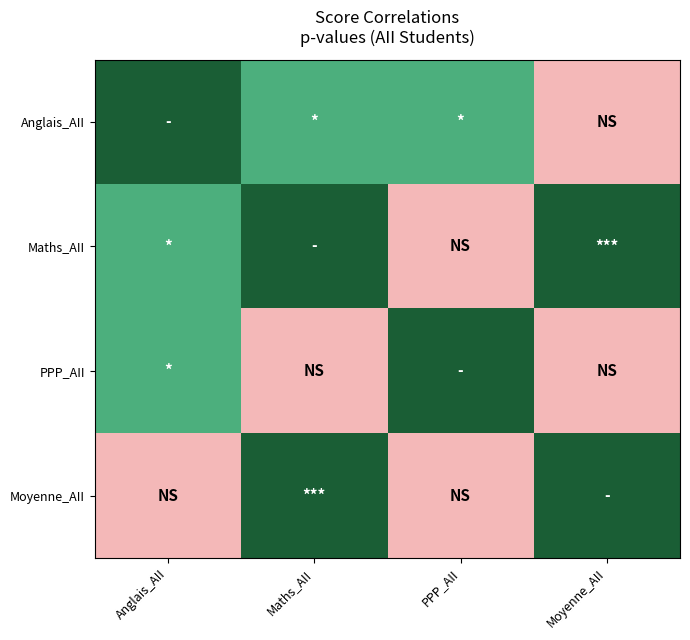

Rank the series by their average value, from highest to lowest.

PPP_AII, Moyenne_AII, Anglais_AII, Maths_AII